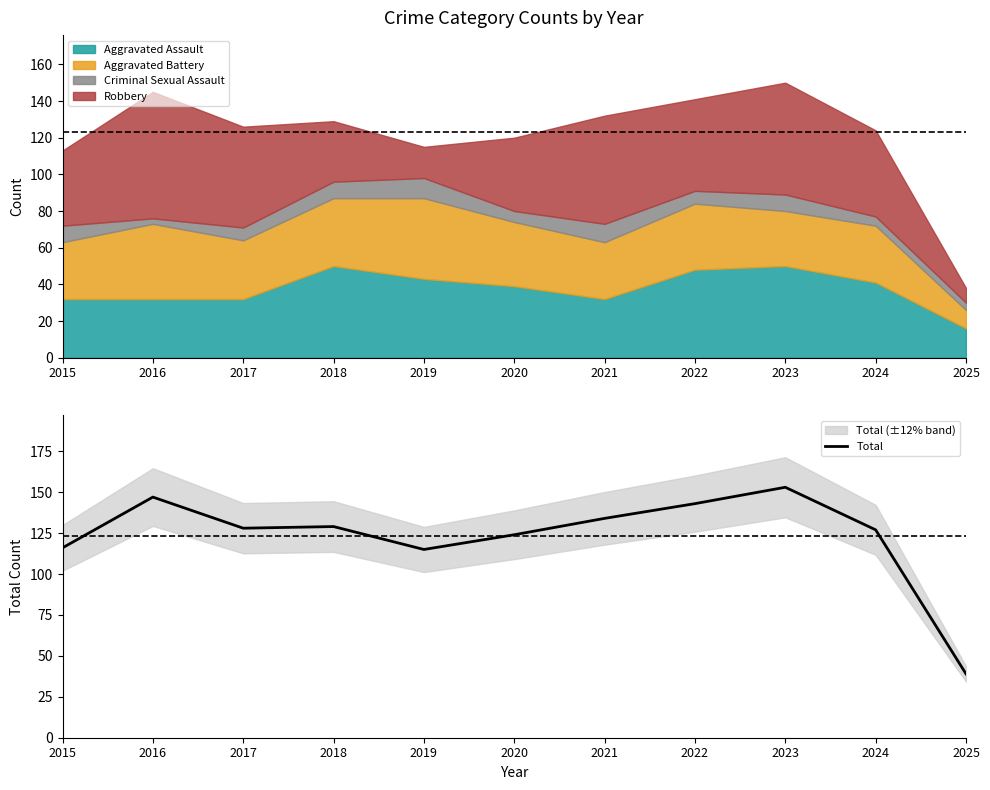

What is the difference between the second highest and minimum values?

108